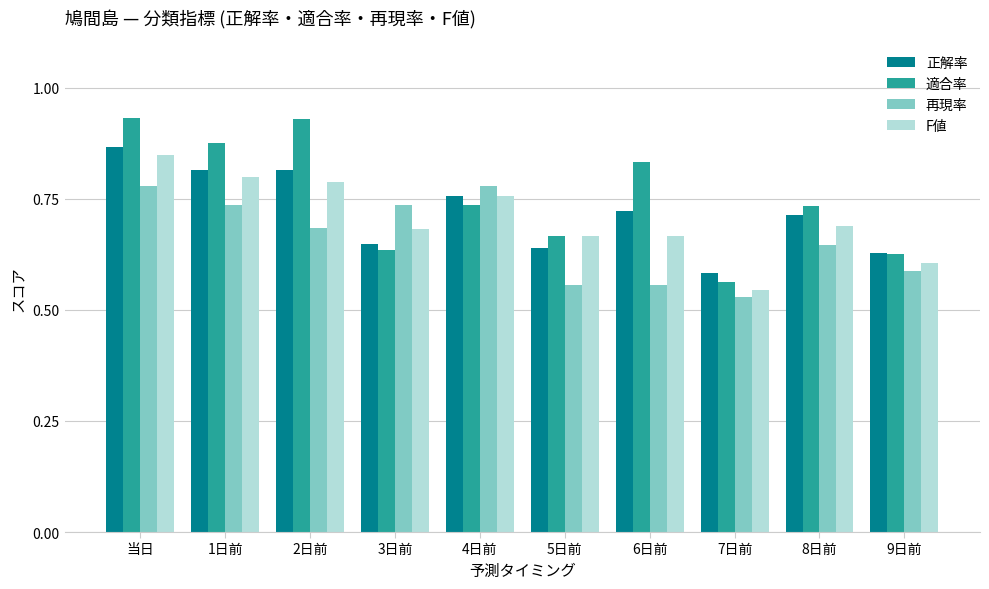

Count the number of categories in the chart.

10